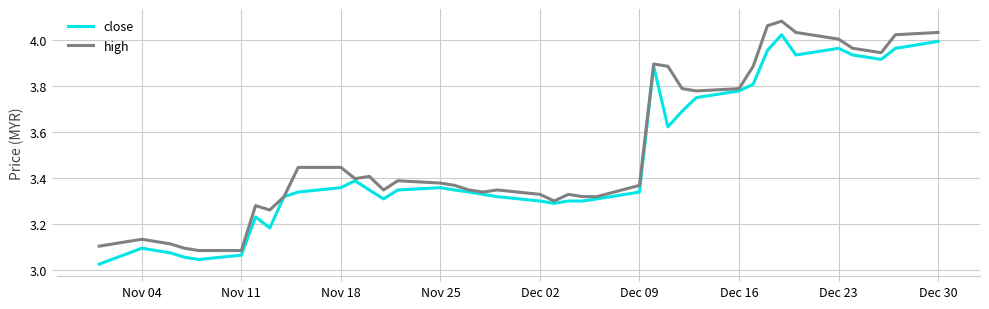

Which series has the largest total across all categories?

high